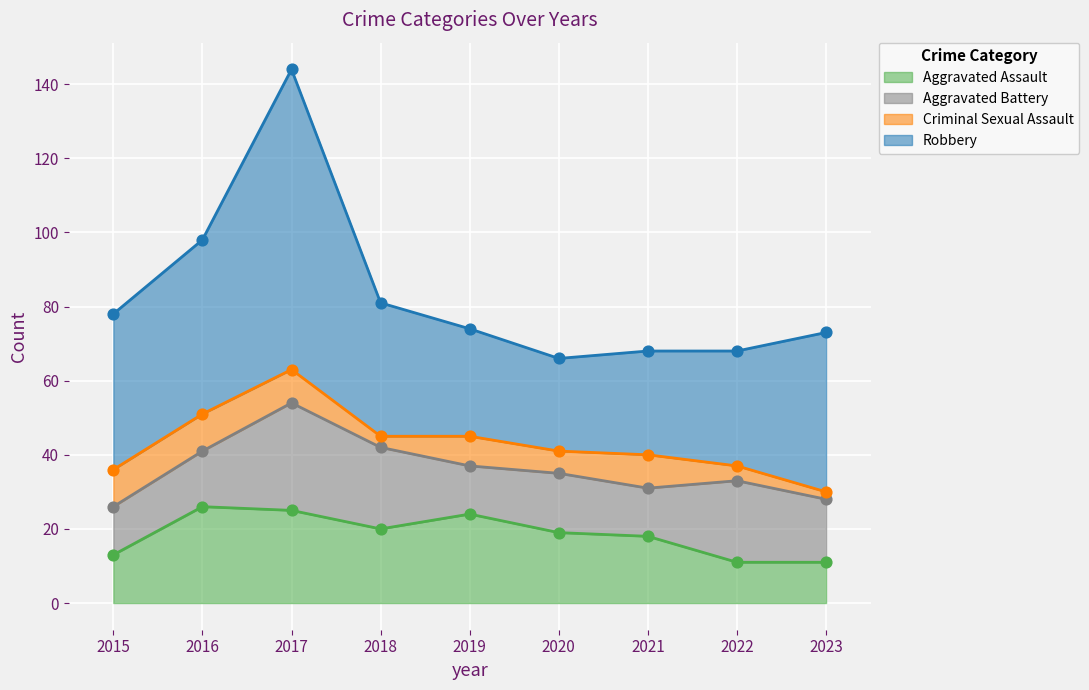

What is the total value across all series at 2019?

74